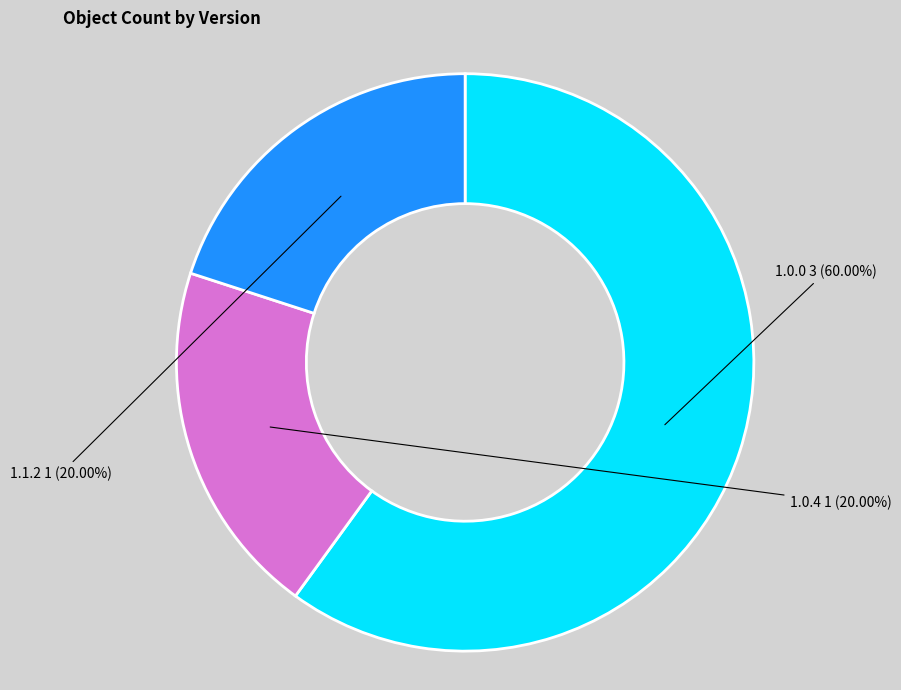

What is the largest slice in the pie chart?

1.0.0